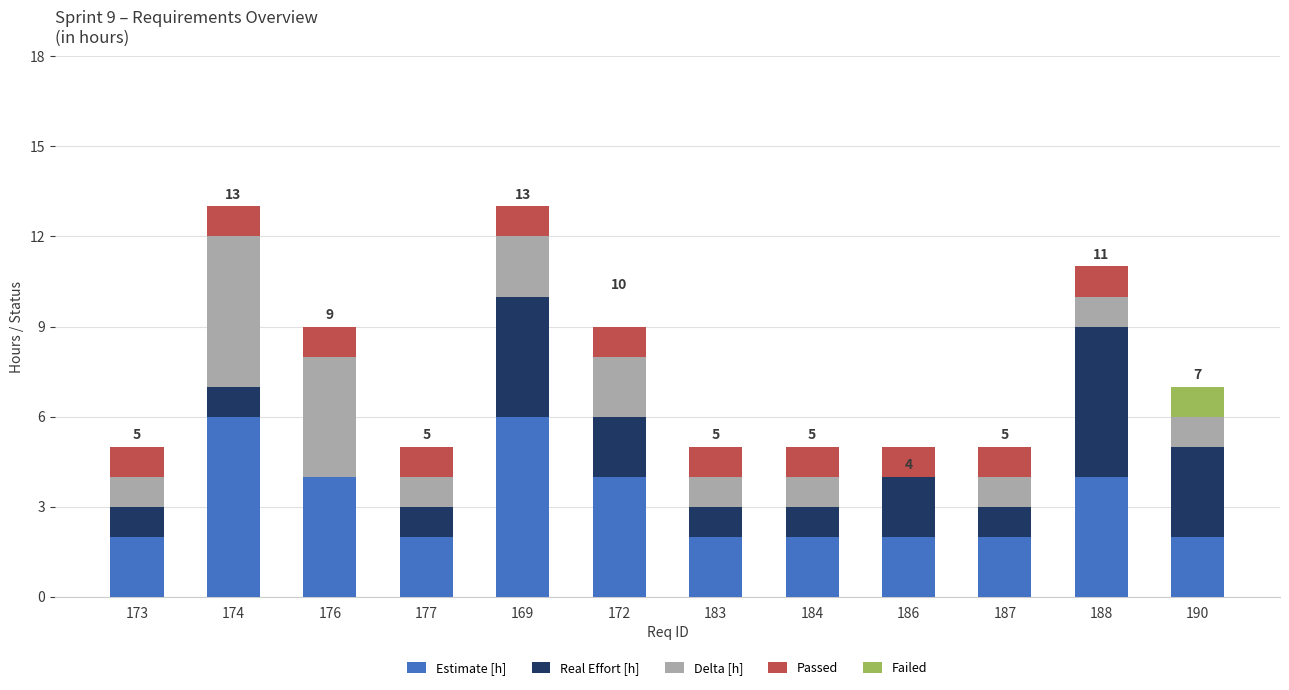

Are the bars grouped side by side (vs. stacked)?

No